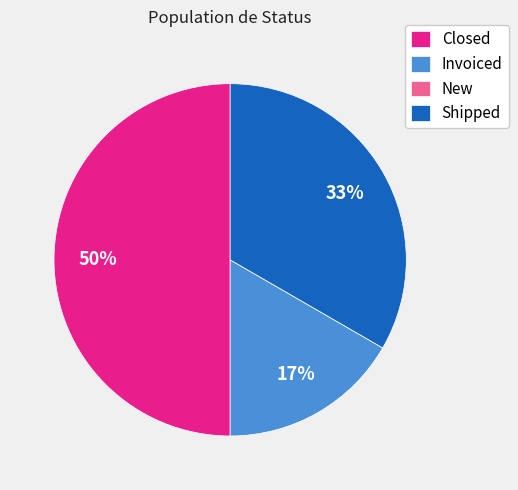

Does Invoiced represent more than half of the total?

No